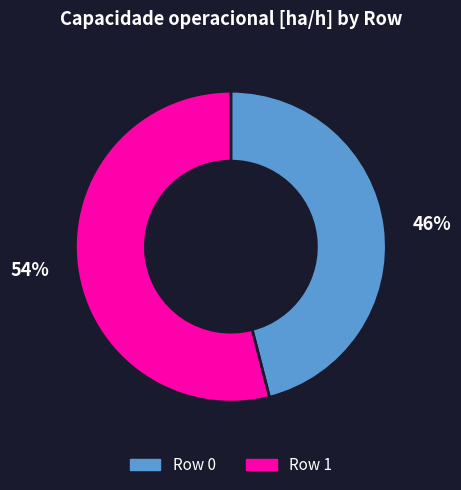

To the nearest percent, what is the average slice percentage?

50%